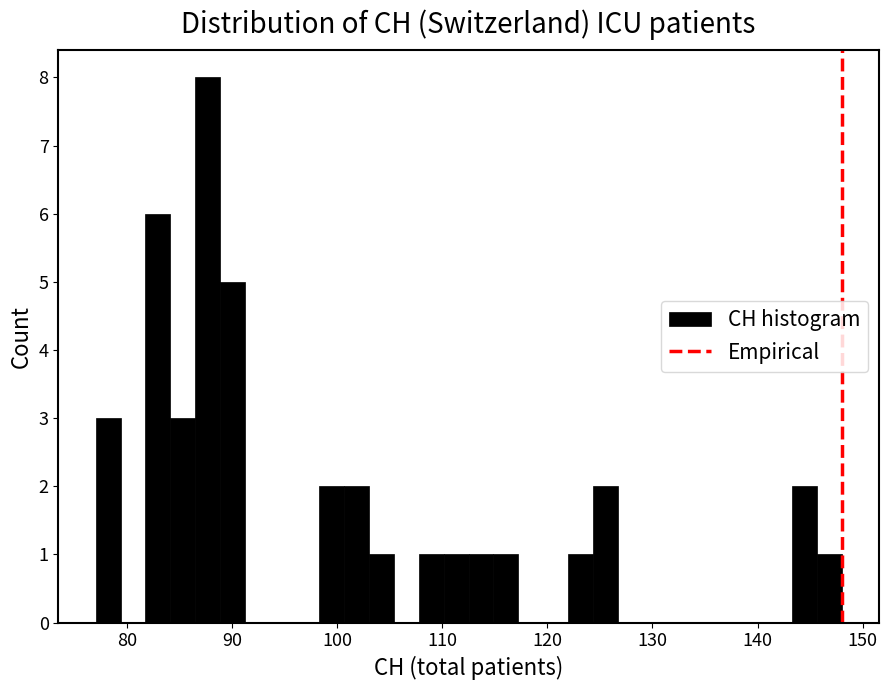

Read against the x-axis, roughly where is the centre of the tallest bar?

88